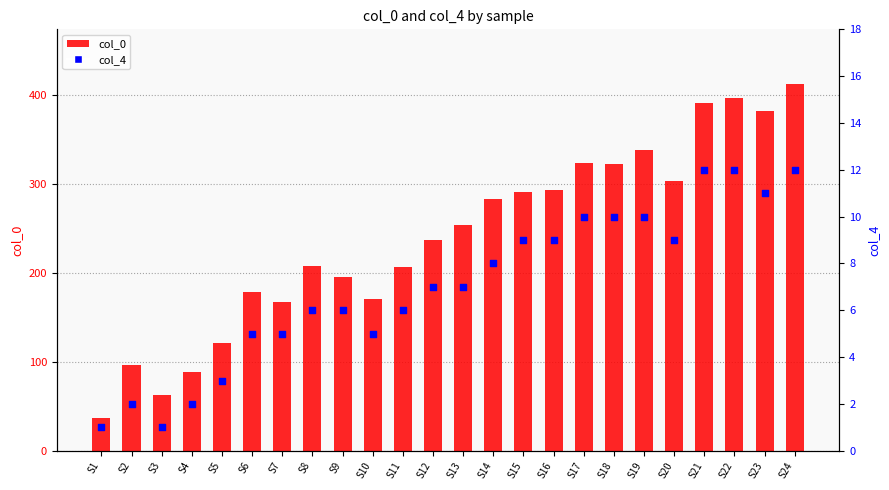

Which series has the largest Y range (max minus min)?

col_0